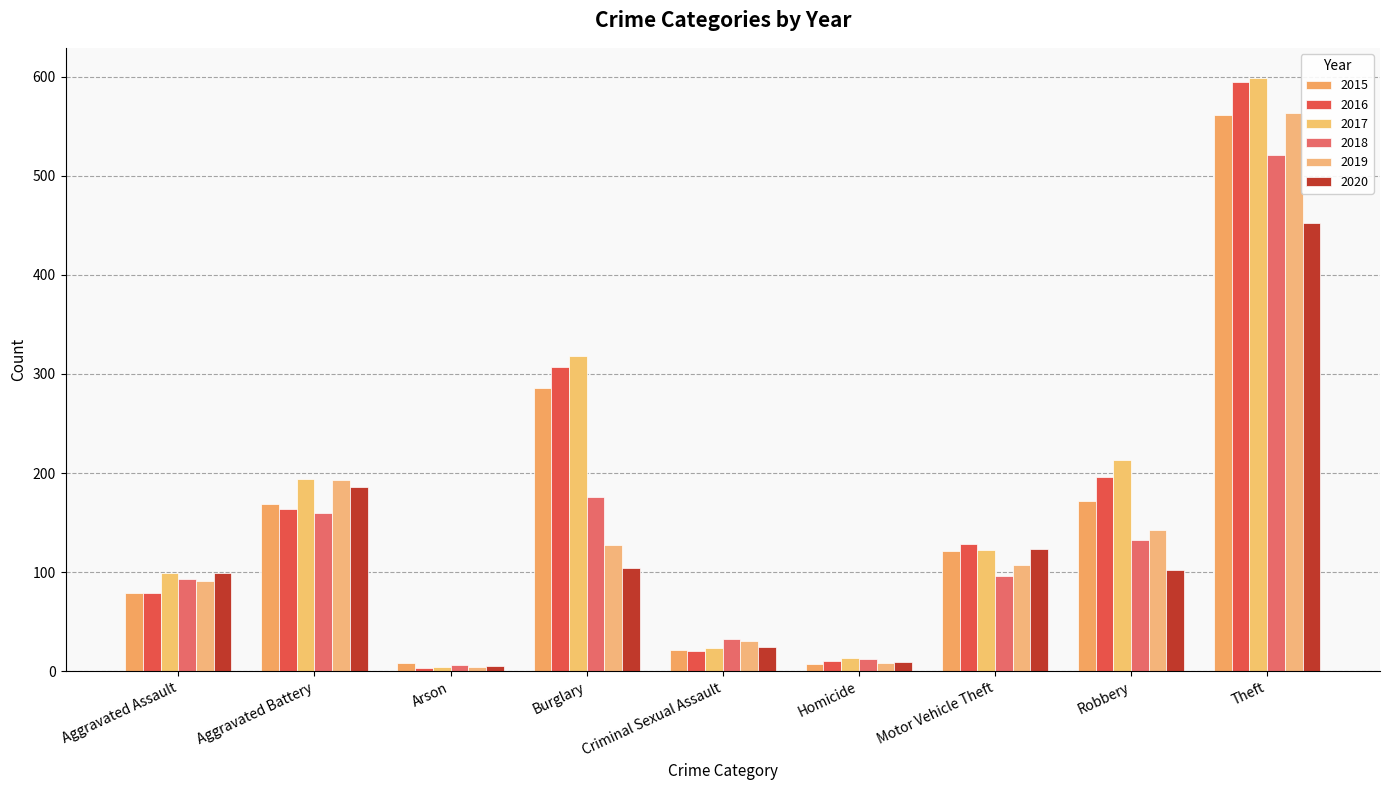

Which has a higher value, Criminal Sexual Assault or Burglary?

Burglary